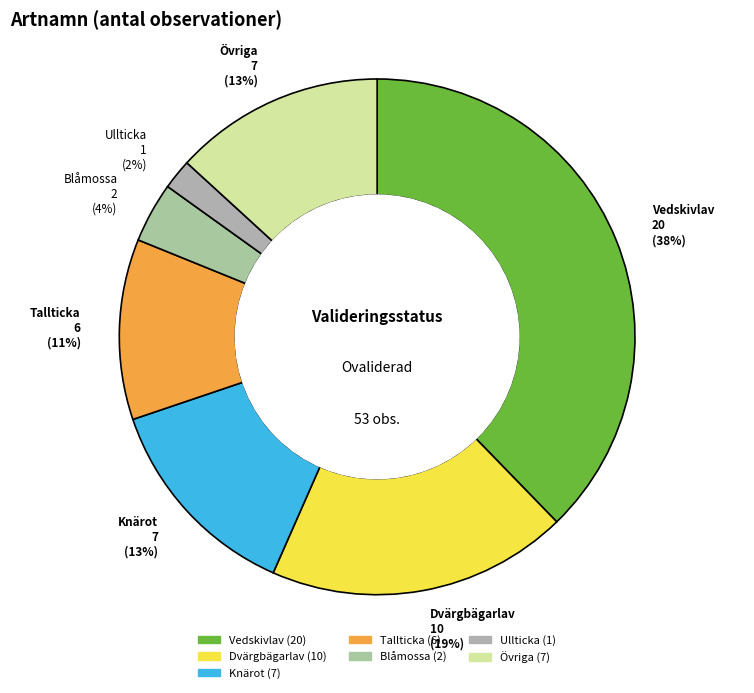

To the nearest percent, what is the difference between the largest and smallest slice percentages?

36%